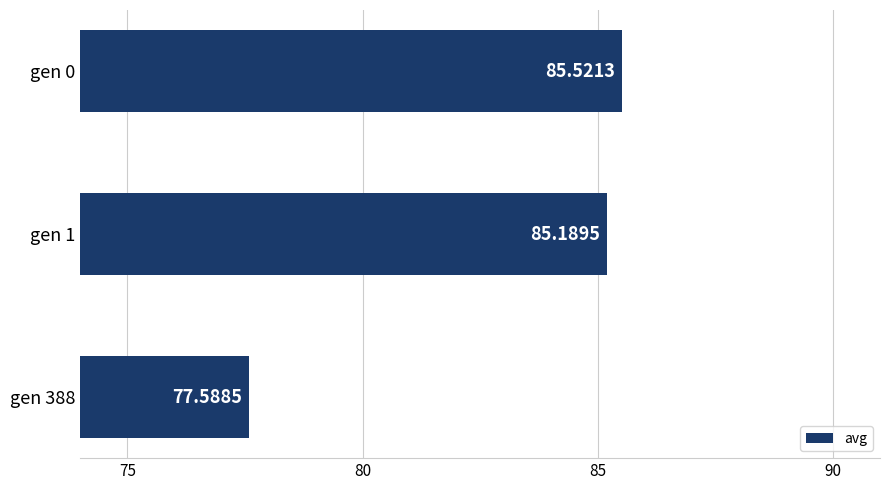

Between gen 388 and gen 1, which is larger?

gen 1